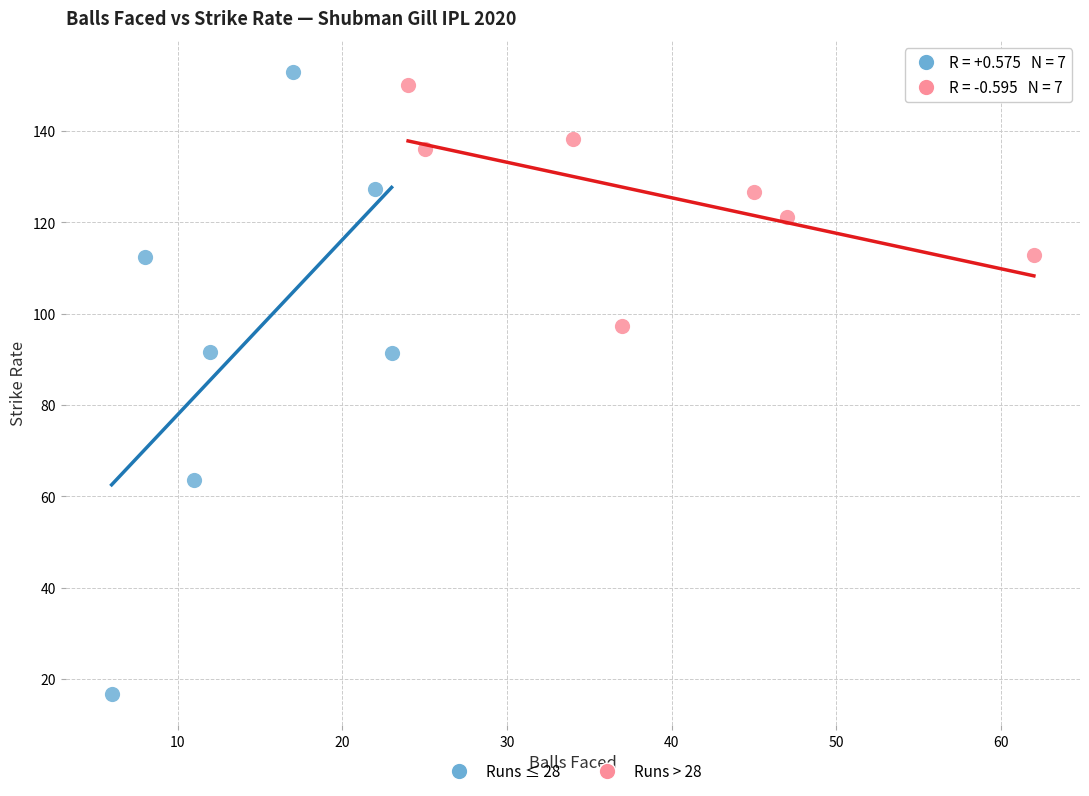

Which series has the widest spread of Y values?

Runs ≤ 28